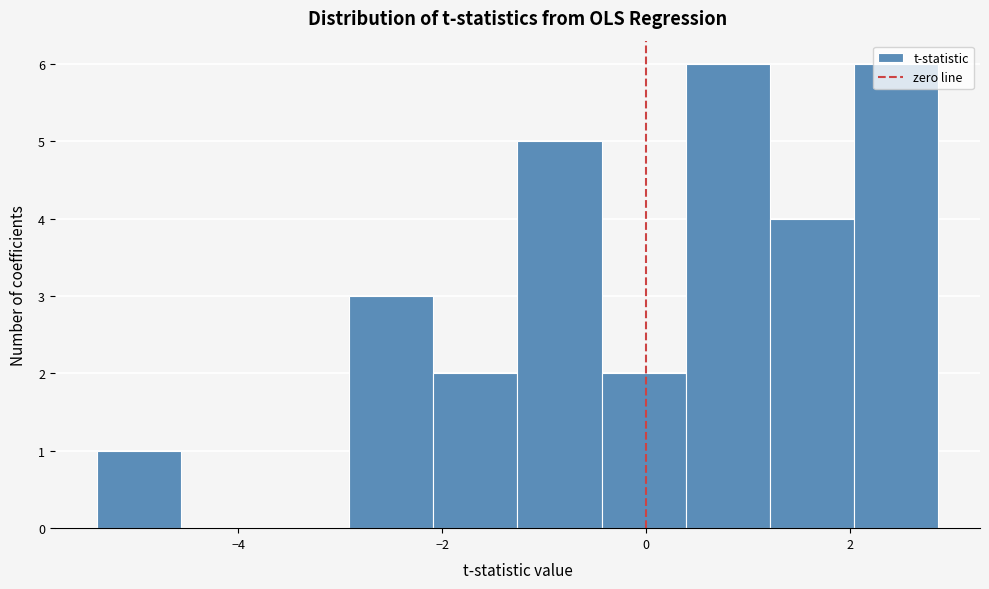

Reading left to right, transcribe this chart: for each bar, give the range it covers on the x-axis and its height. Neither the bar edges nor the heights are printed on the chart, so give them approximately, as read against the axes.

-5.4 to -4.6: 1
-4.6 to -3.8: 0
-3.8 to -3.0: 0
-3.0 to -2.0: 3
-2.0 to -1.2: 2
-1.2 to -0.4: 5
-0.4 to 0.4: 2
0.4 to 1.2: 6
1.2 to 2.0: 4
2.0 to 2.8: 6